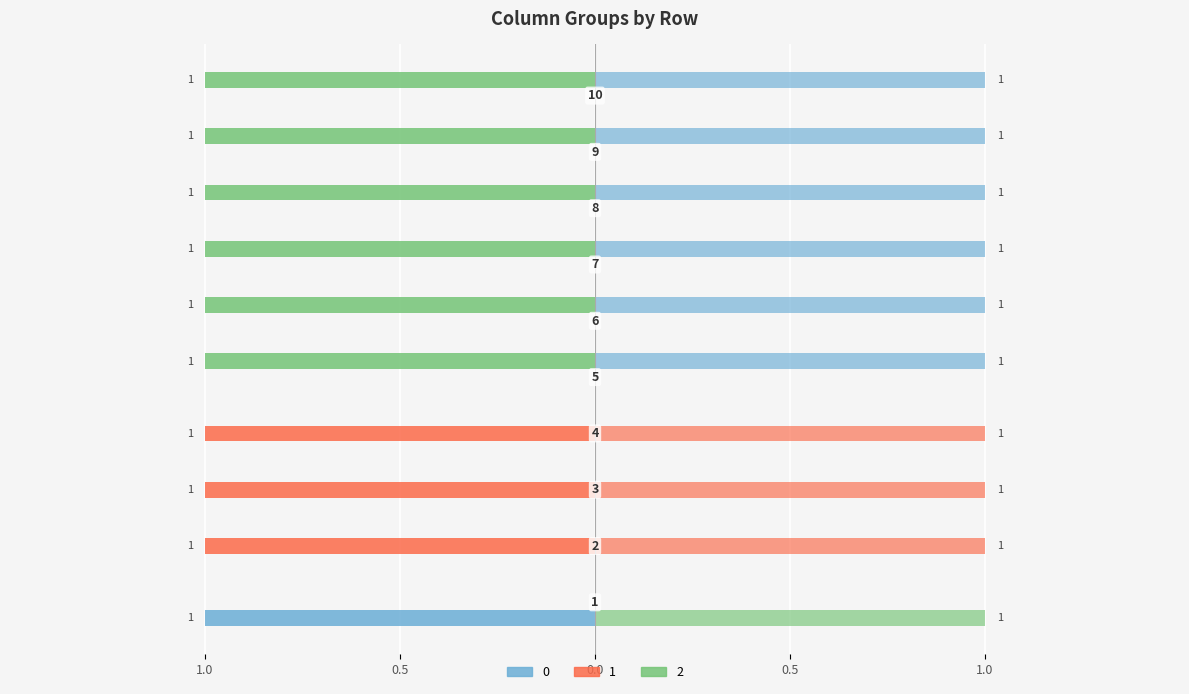

List the series in order of their peak value, lowest first.

0, 1, 2